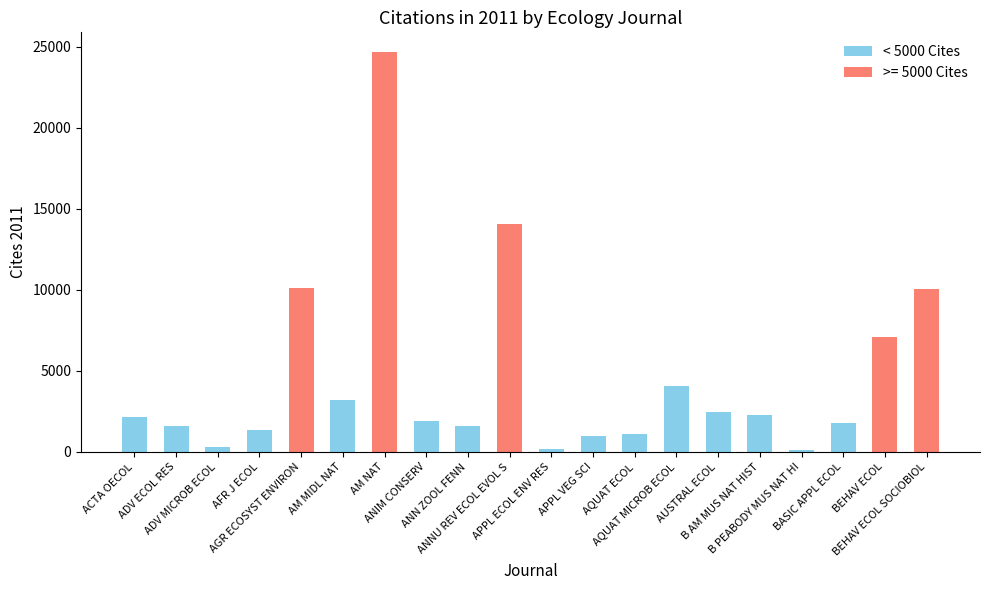

The chart shows a value of 2830 at BASIC APPL ECOL. True or false?

False